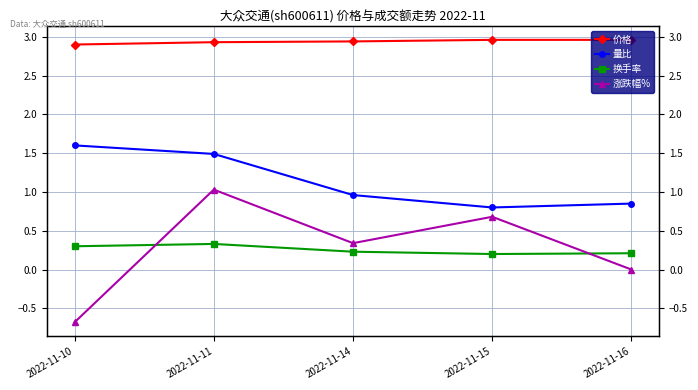

How many lines are shown in the chart?

4